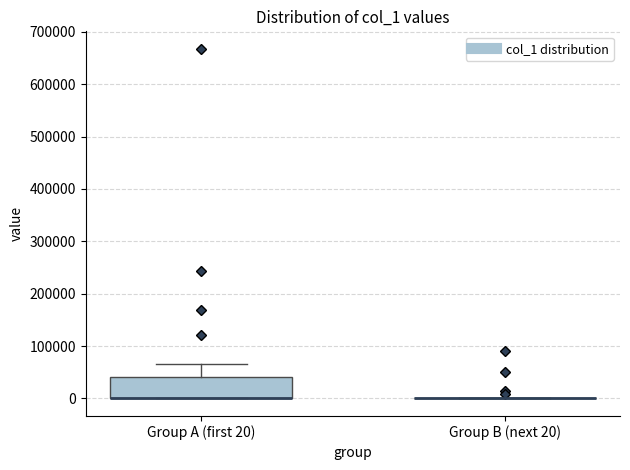

Which box is the tallest, from its lower edge to its upper edge?

Group A (first 20)